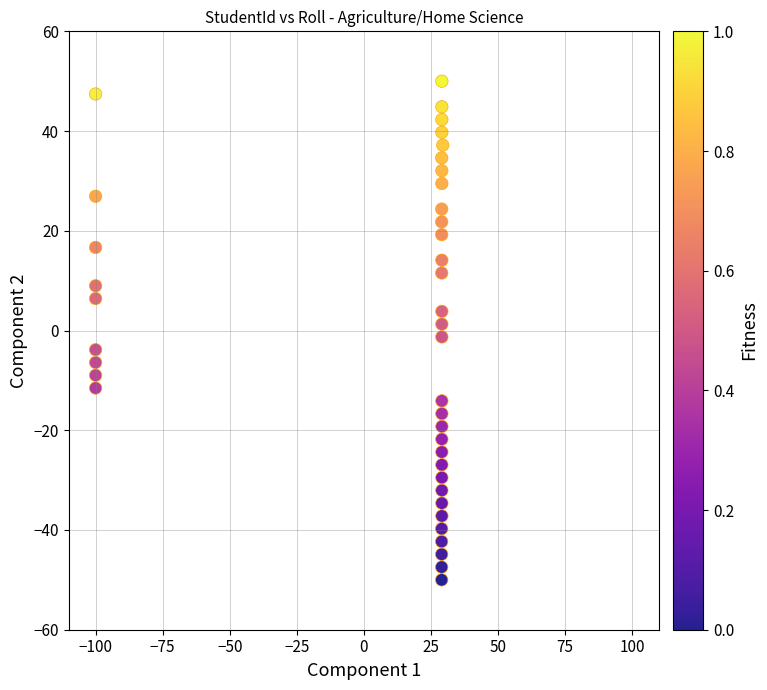

What is the range of Y values (max minus min)?

100.0